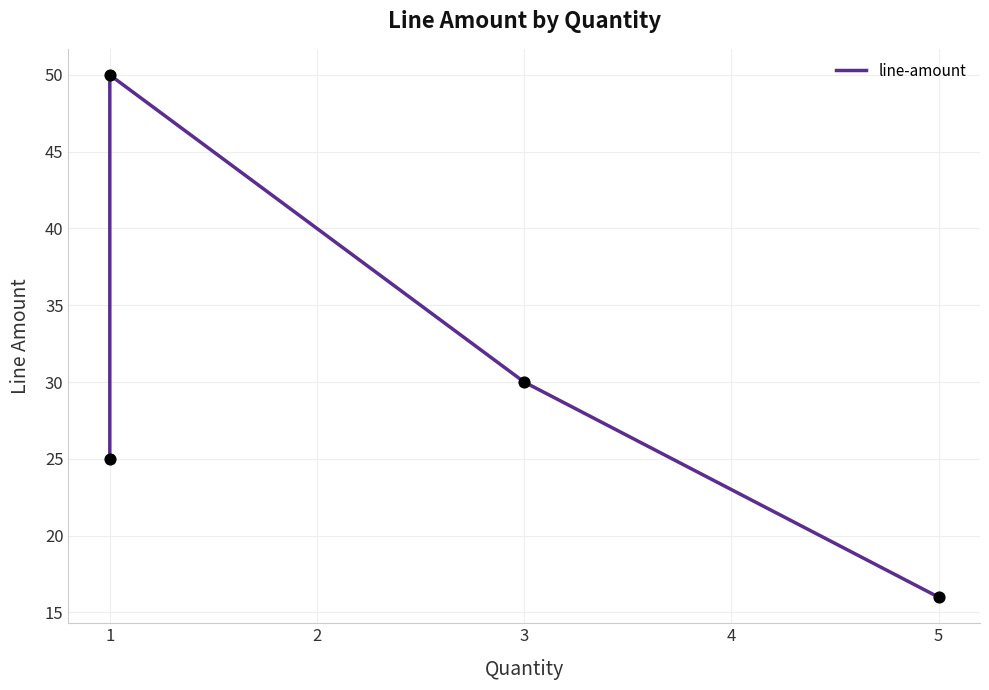

Between 1 and 5, which is larger?

1